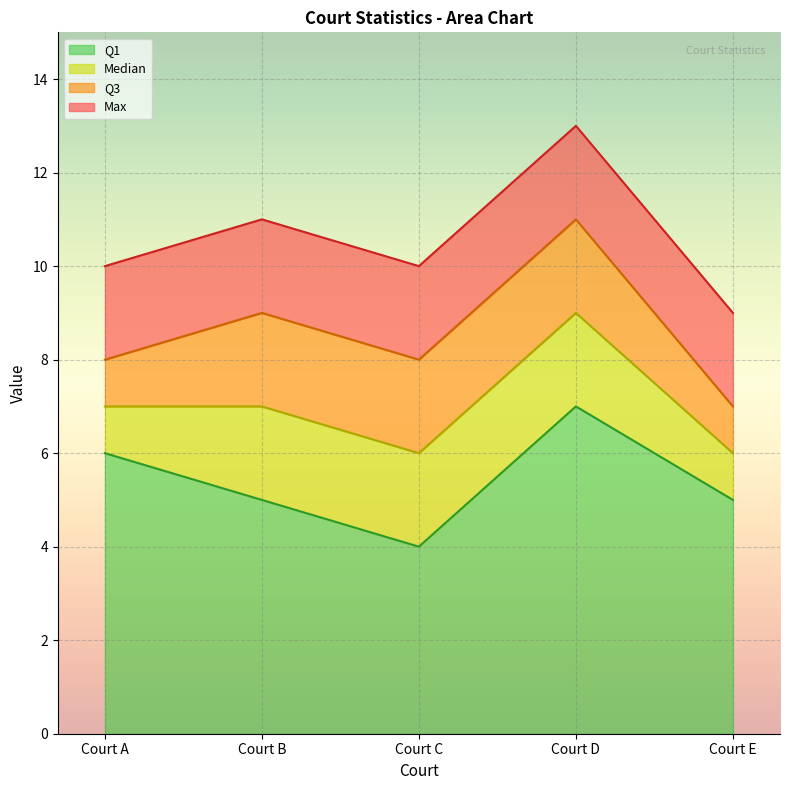

What is the value of the Q3 point at the 5th from the left?

7